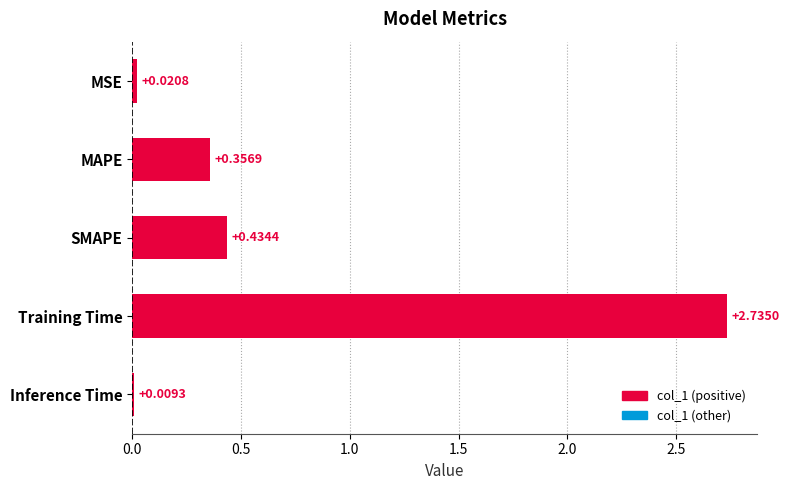

At which label is the value closest to 1?

SMAPE